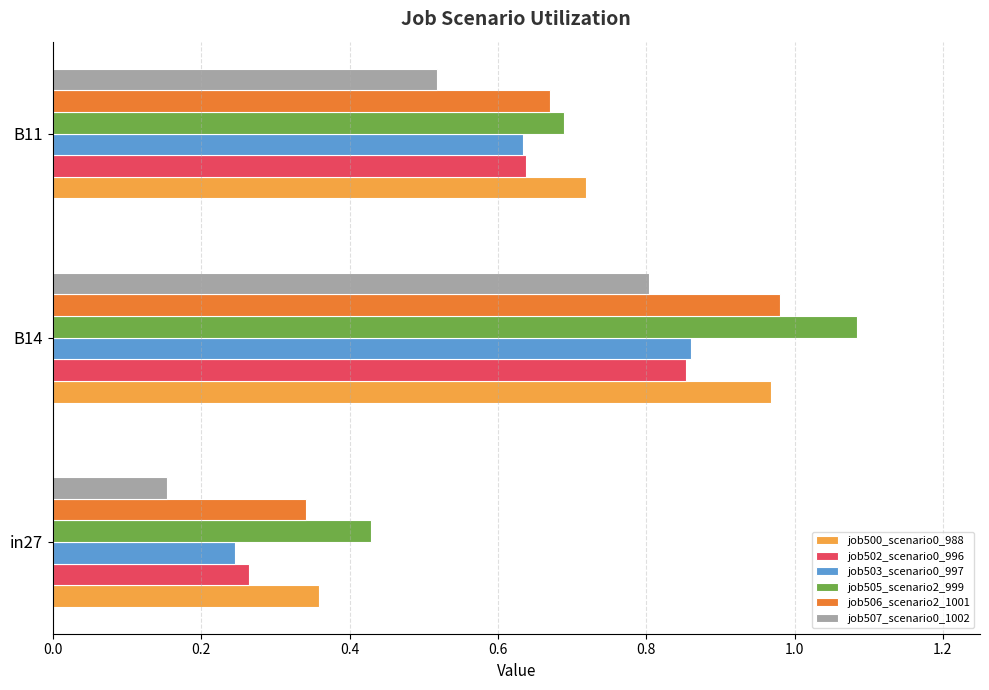

The job505_scenario2_999 series shows 0.7 at B11. True or false?

True